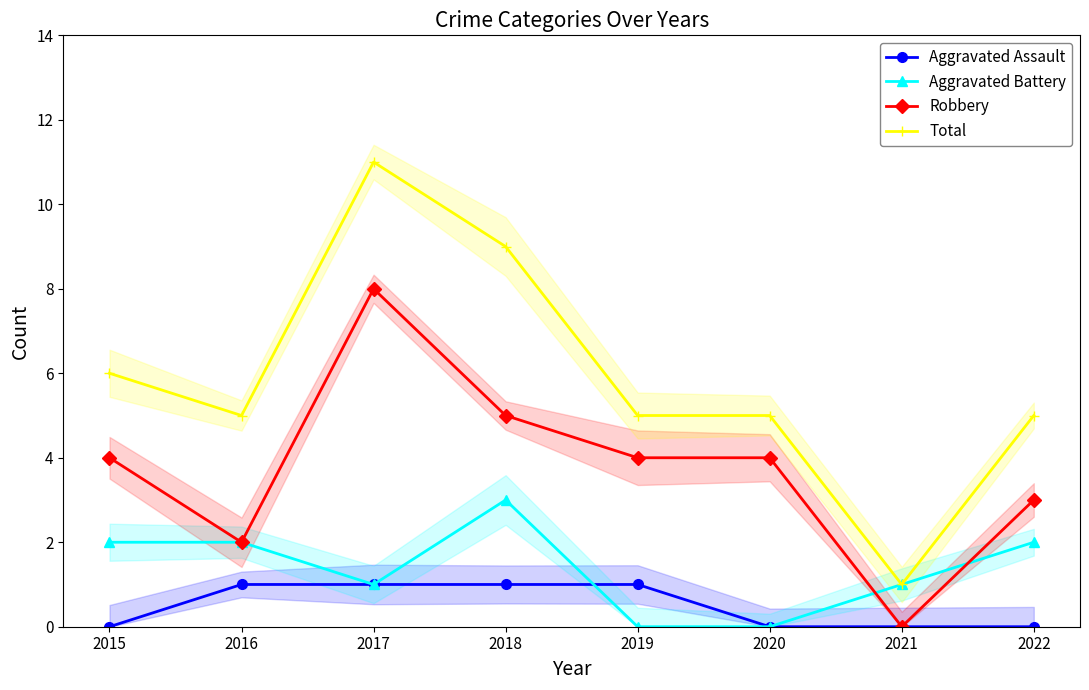

Is the value of Aggravated Battery at 2015 greater than the value of Total at 2021?

Yes